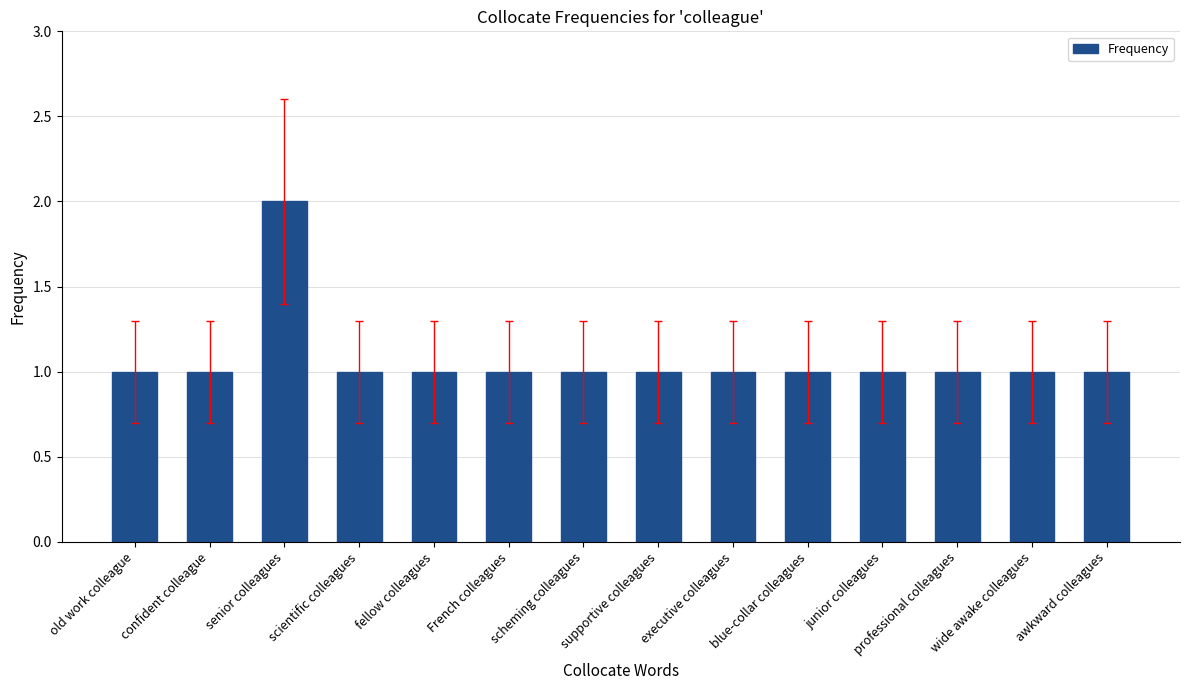

Approximately how many times larger is the value at senior colleagues compared to old work colleague?

2.0